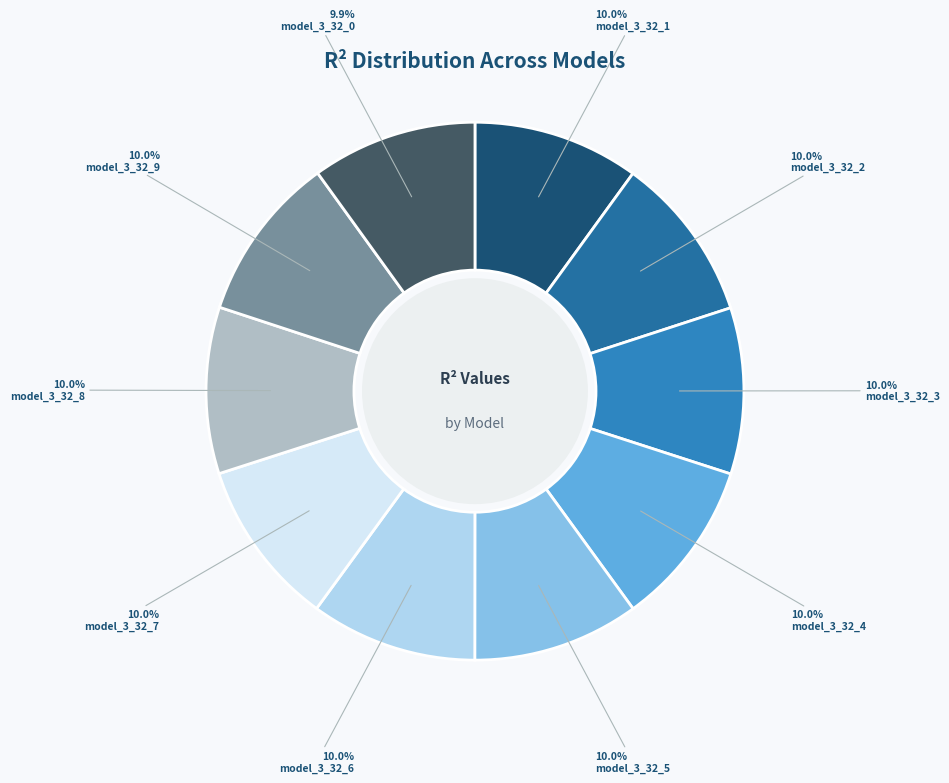

Which slice is the largest?

model_3_32_5